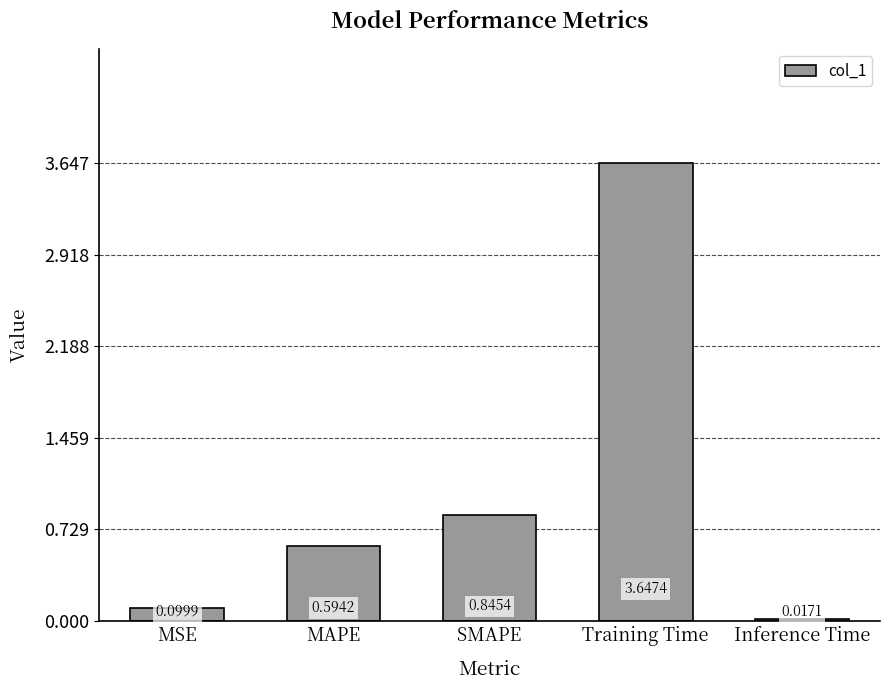

At which label is the value closest to 1?

SMAPE